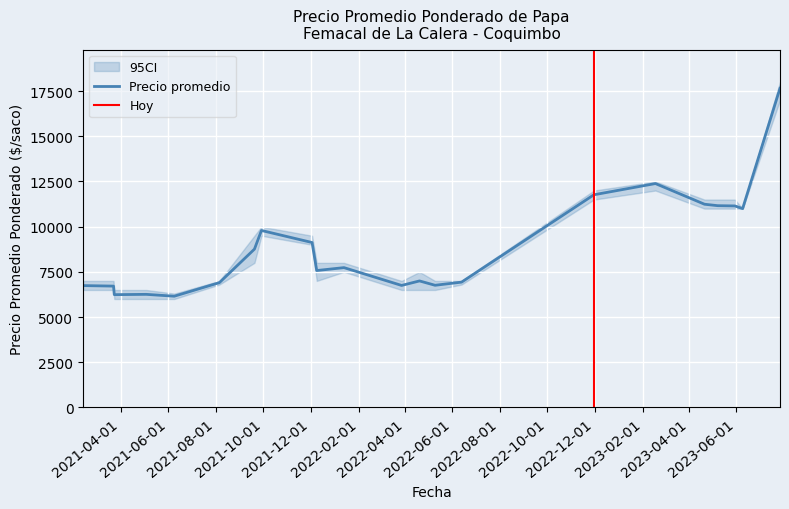

What is the spread (max minus min) of values at 2023-02-17?

500